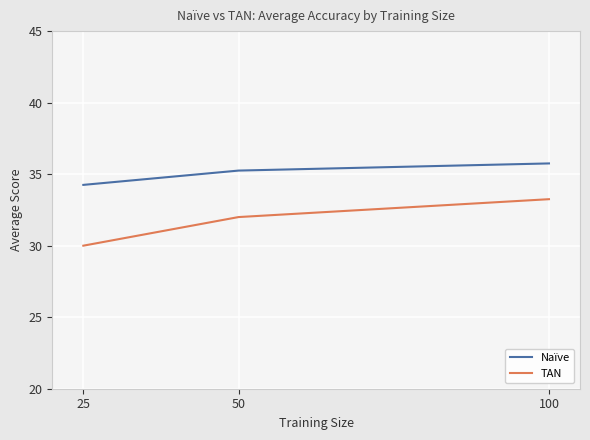

Which series has the largest total across all categories?

Naïve